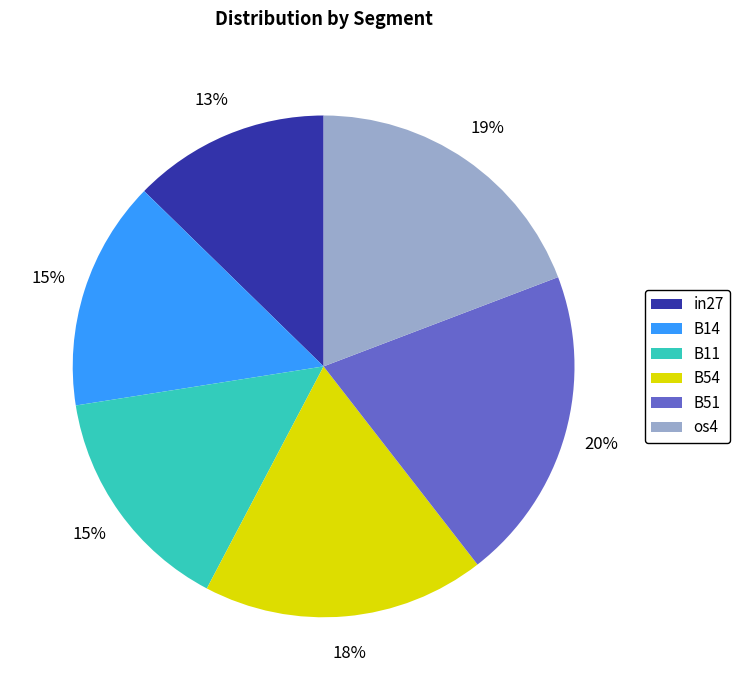

To the nearest percent, what is the difference between the B14 and B54 slice percentages?

3%